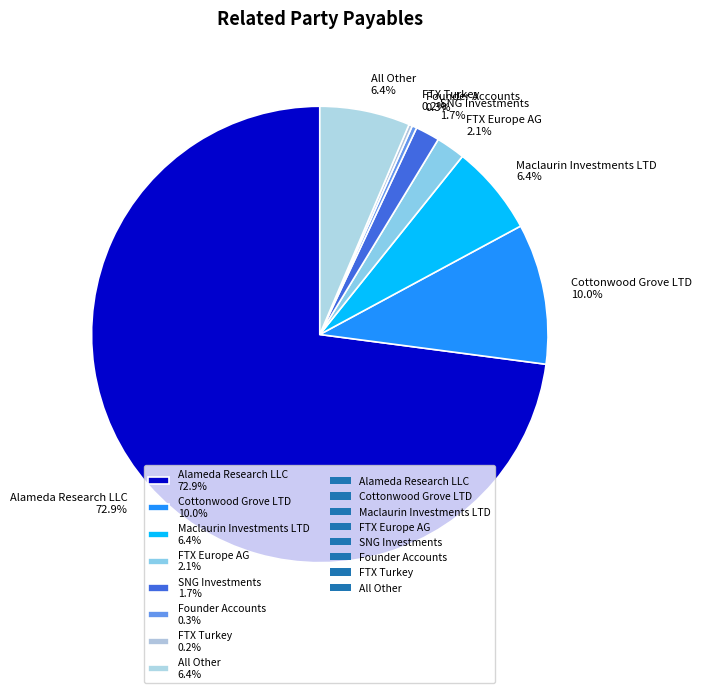

Does any single category account for the majority?

Yes